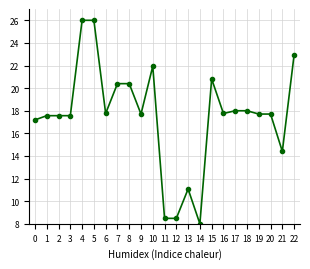

What is the maximum value shown in the chart?

26.0